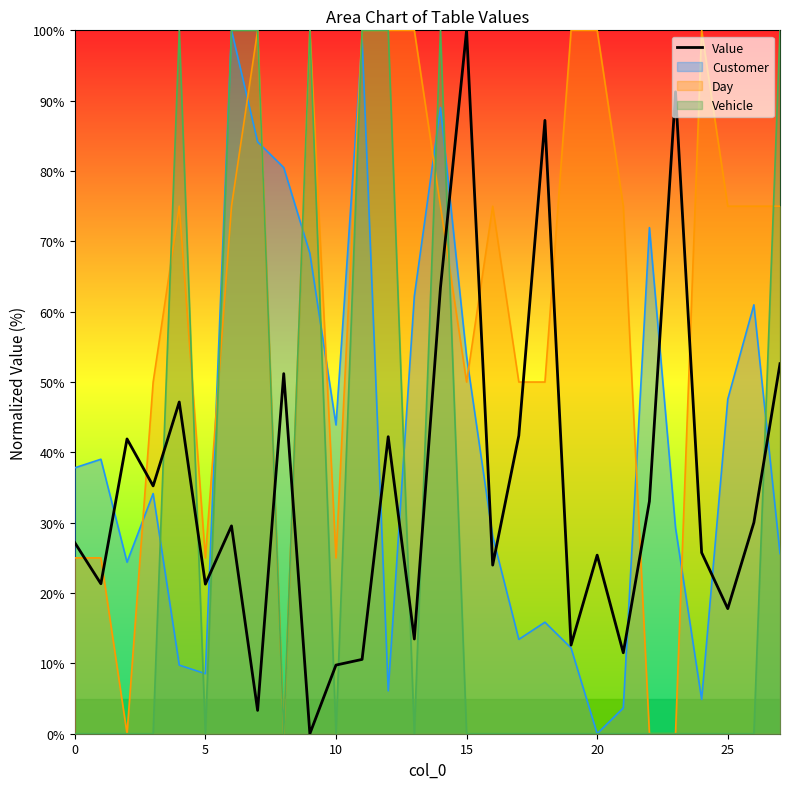

What is the difference between the maximum and minimum values?

100.0